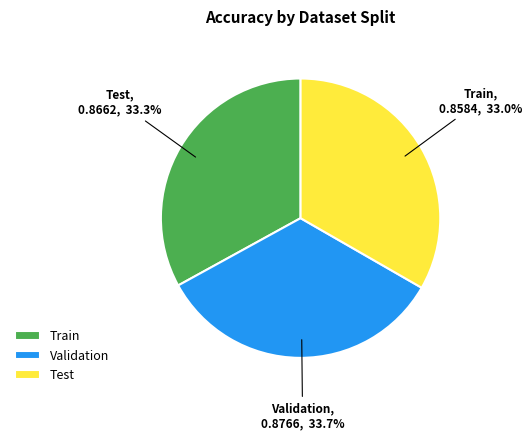

How many segments does this pie chart have?

3